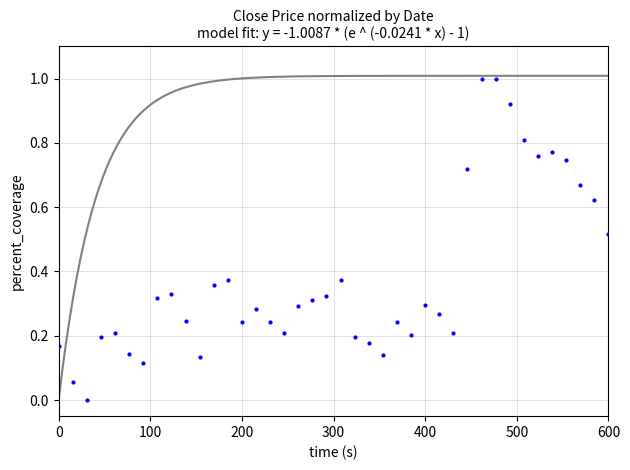

How many distinct data groups are displayed?

1